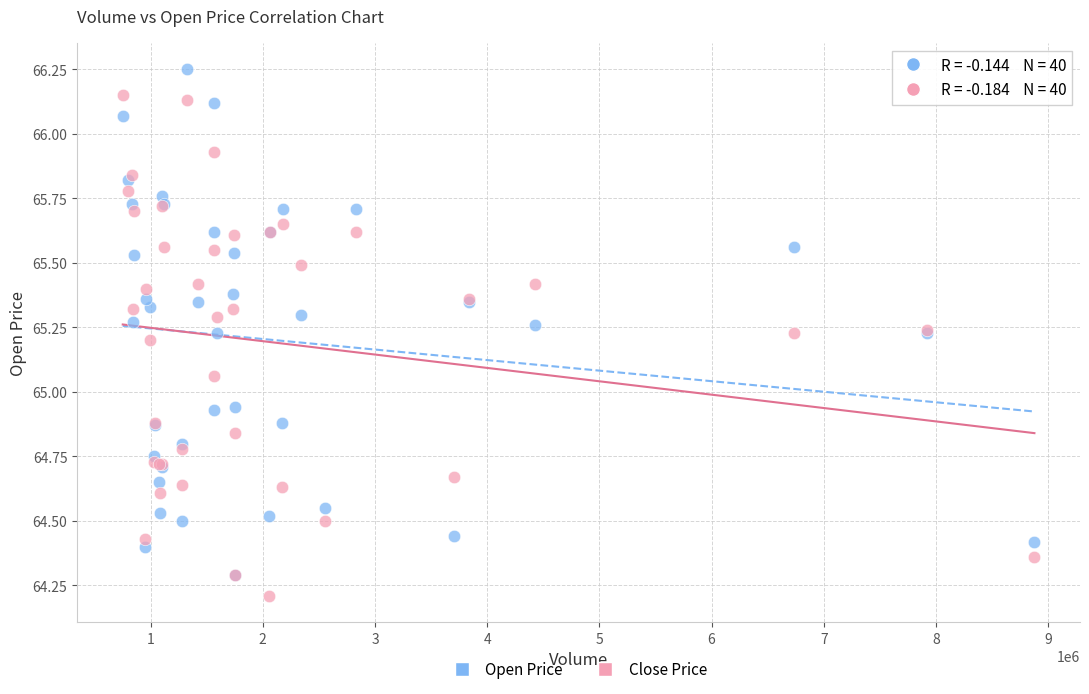

Which series reaches the maximum Y coordinate?

Open Price